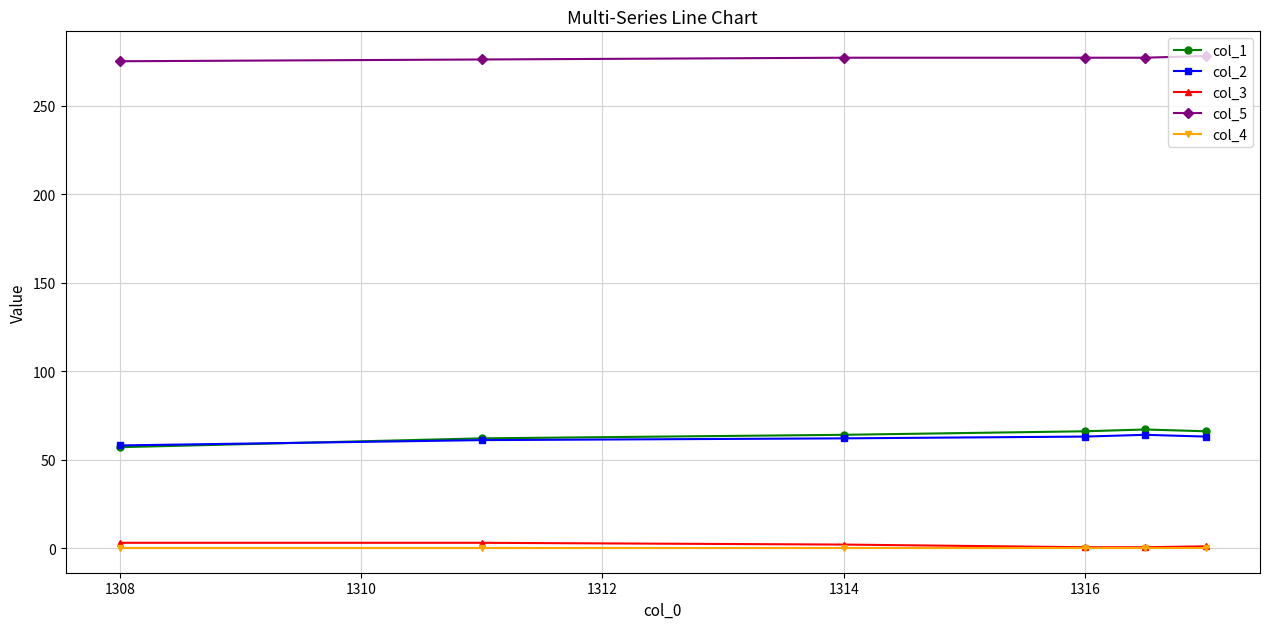

True or false: col_5 has more than 2 points higher than both neighbors.

False